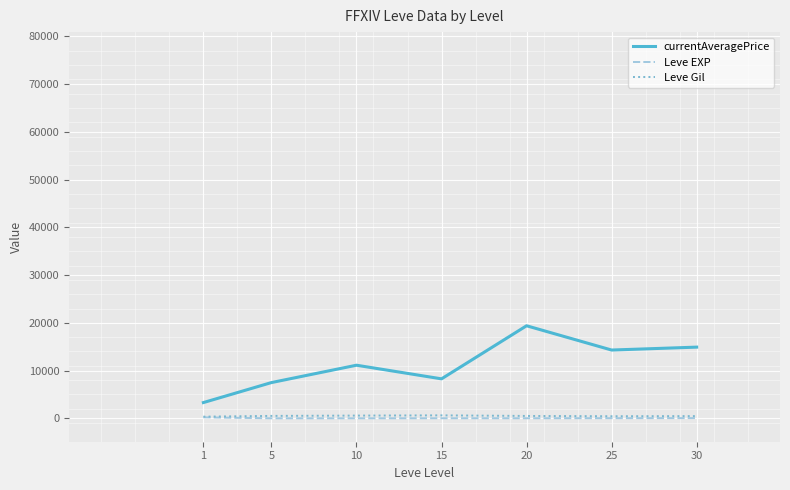

Which series has the largest range (max minus min)?

currentAveragePrice